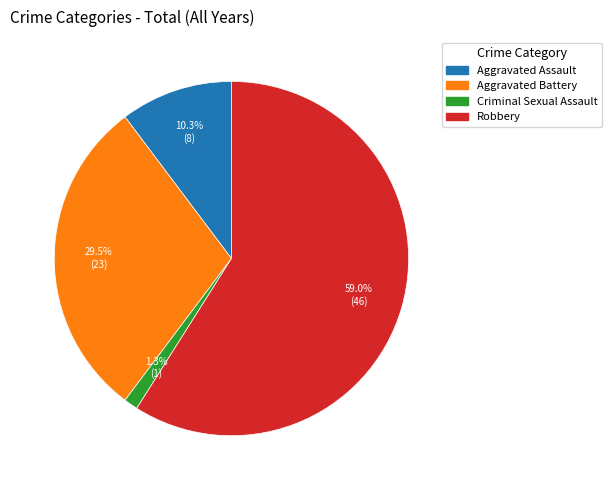

Which slice is the smallest?

Criminal Sexual Assault